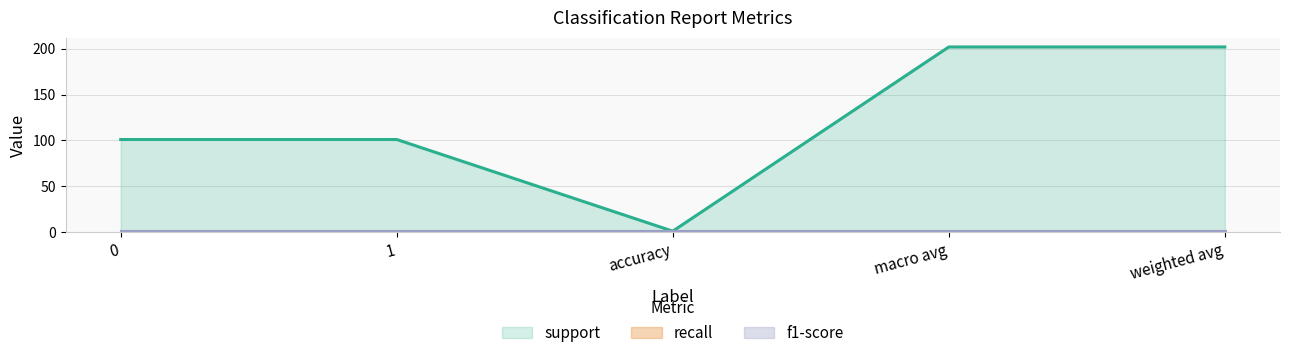

What position from the left is 0?

1